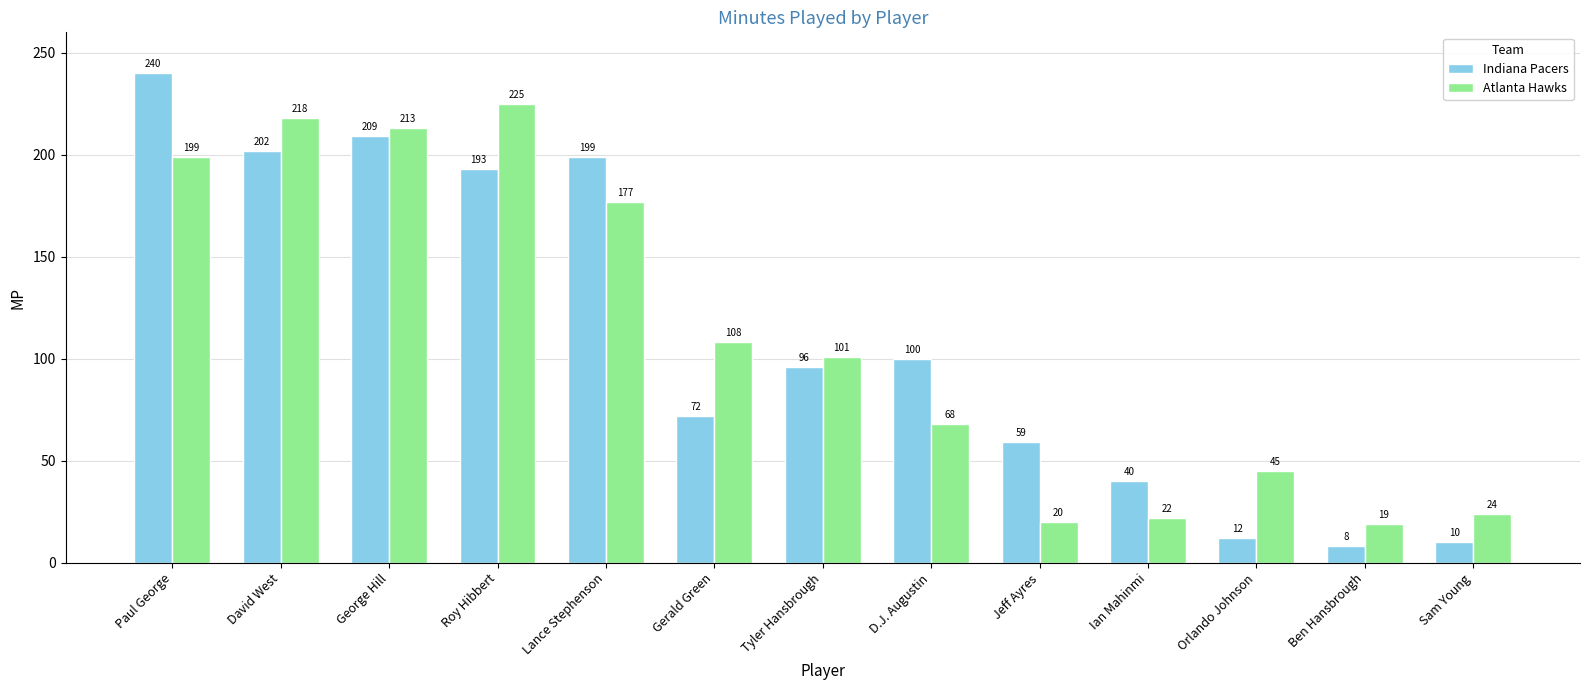

What is the label of the 3rd bar from the left?

George Hill